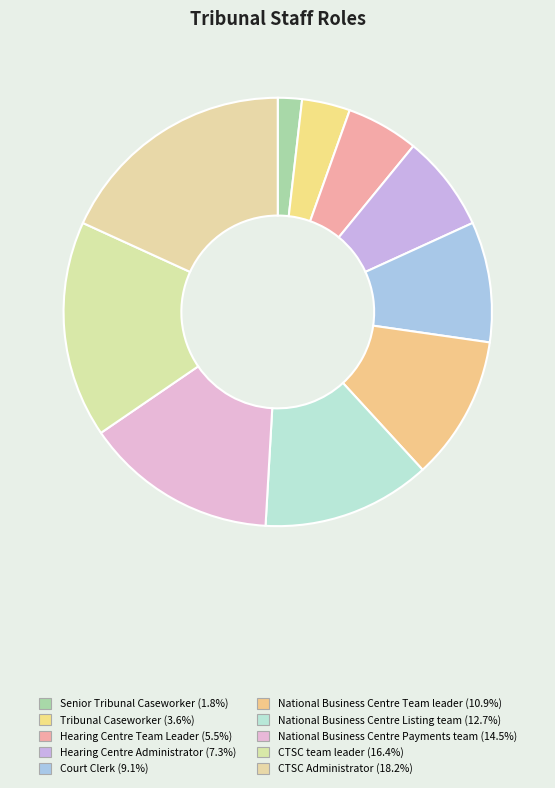

Count the number of slices in the pie.

10